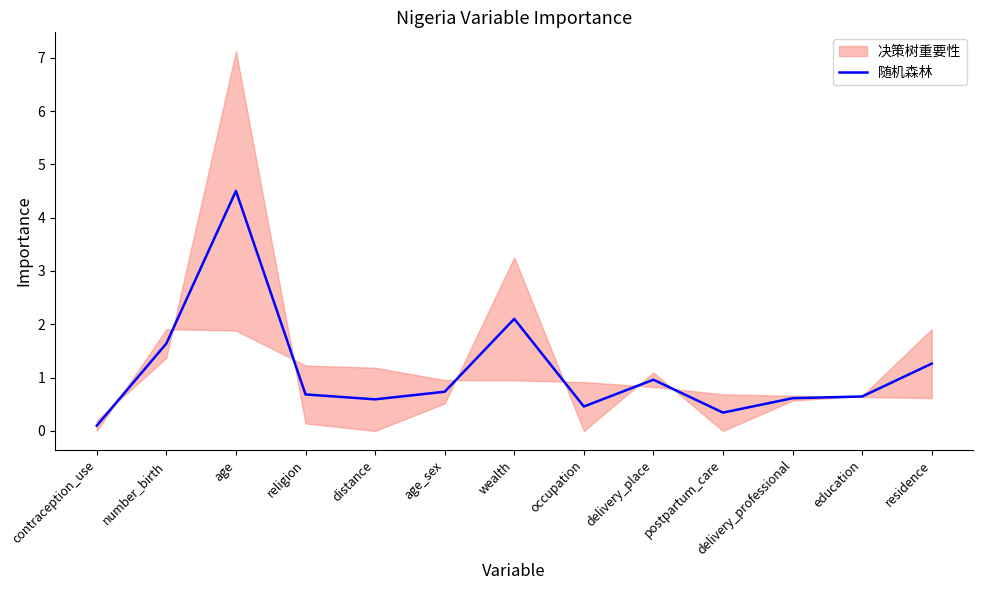

Reading right to left, transcribe all the data shown in this chart.

1.3	0.6	0.6	0.3	1.0	0.5	2.1	0.7	0.6	0.7	4.5	1.6	0.1